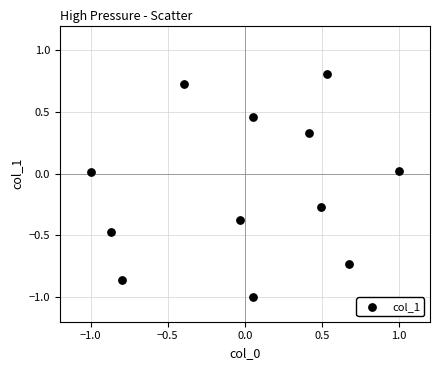

What is the range of X values (max minus min)?

2.0